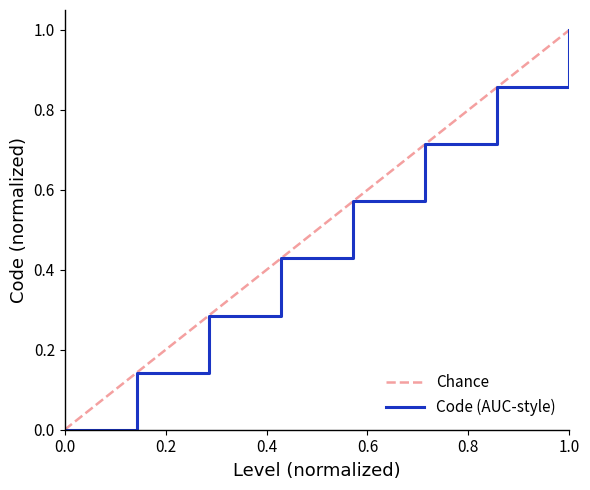

What is the maximum value for Code (AUC-style)?

1.0